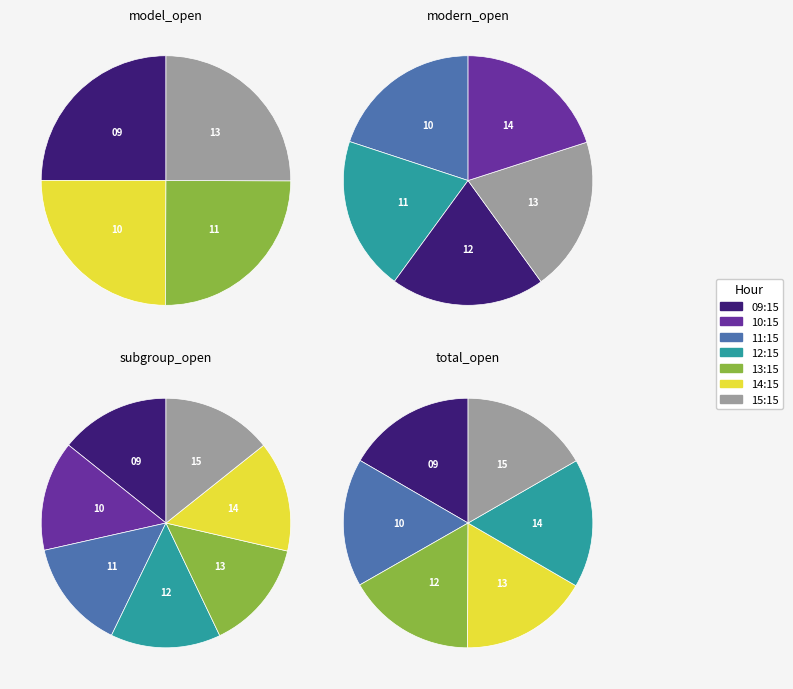

What is the total percentage of 11 and 9?

28.1%